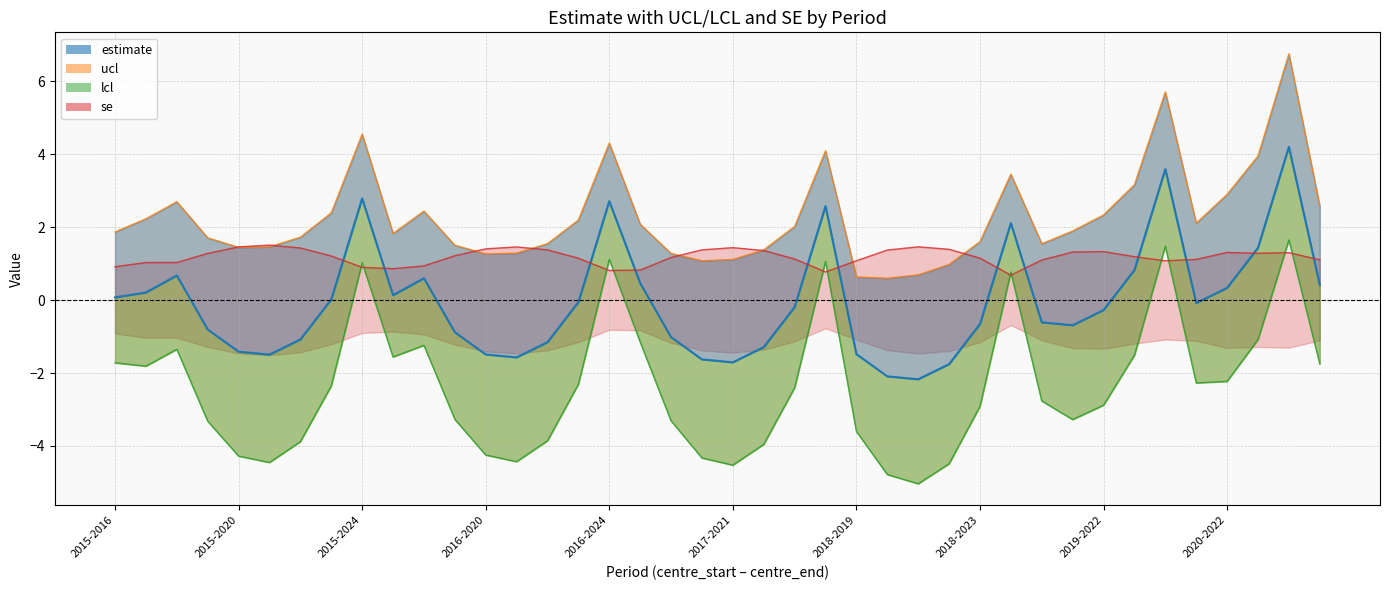

At which category is the sum across all series the highest?

2020-2024